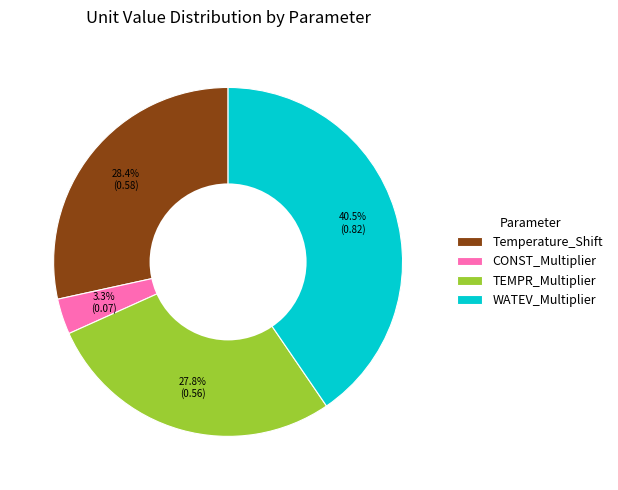

True or false: Temperature_Shift accounts for 38% of the total.

False